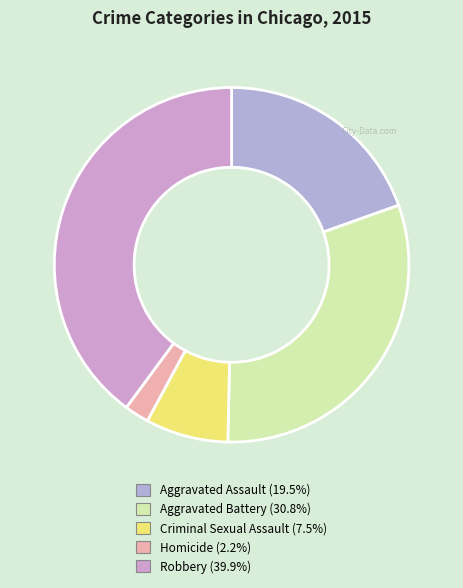

How many segments does this pie chart have?

5